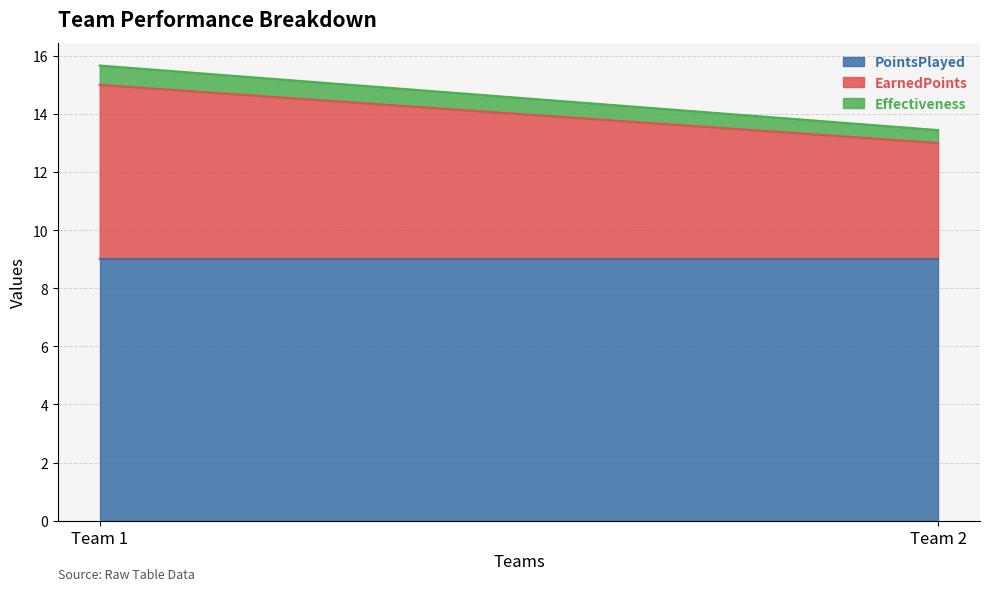

What is the lowest value of the EarnedPoints series?

4.0